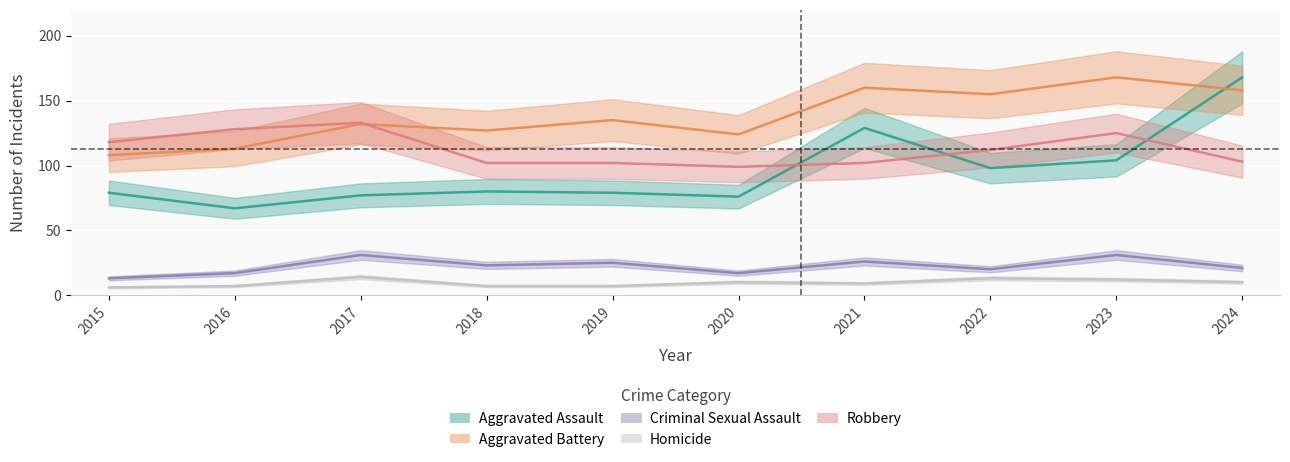

What is the value of the Homicide point at the 5th from the left?

7